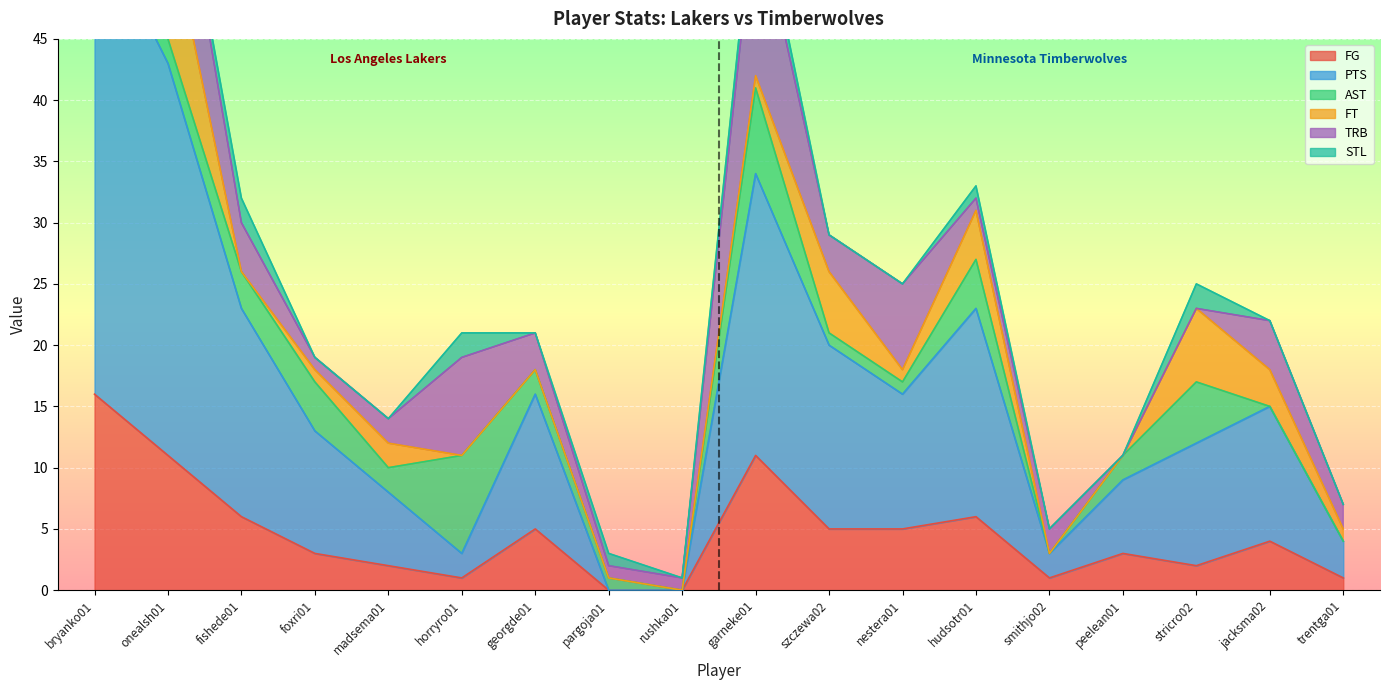

True or false: FG has a value of 3 at fishede01.

False